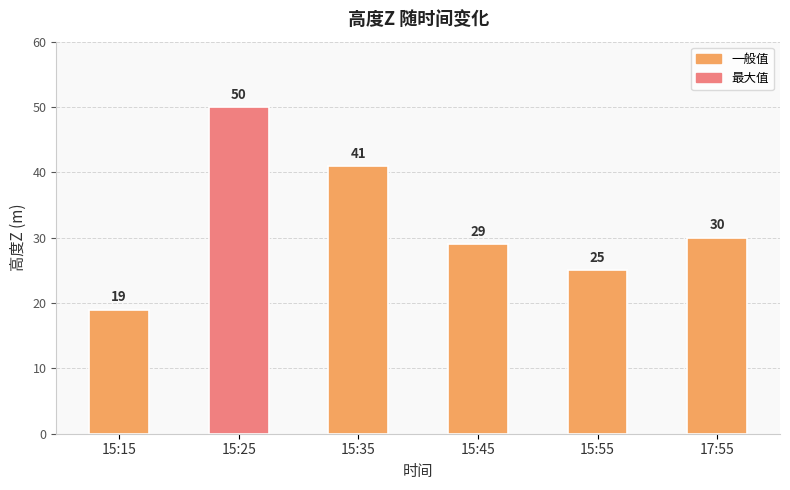

What is the minimum value shown in the chart?

19